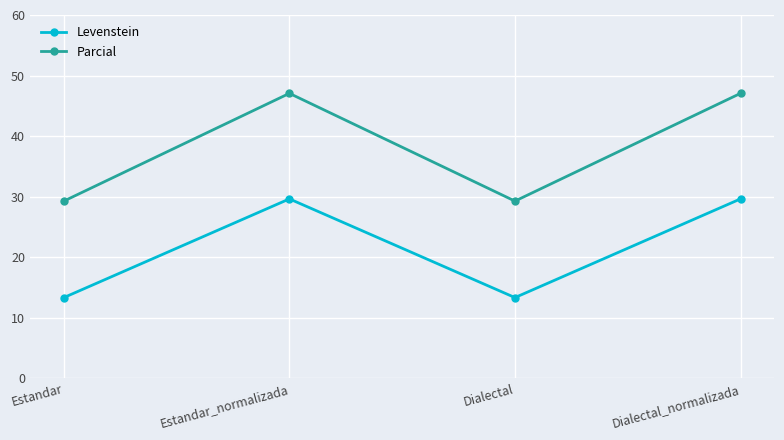

What is the sum of all Levenstein values?

85.9